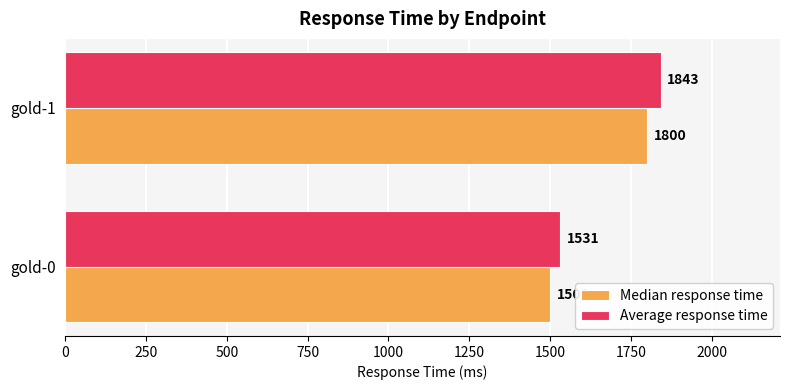

Which series has the largest total across all categories?

Average response time